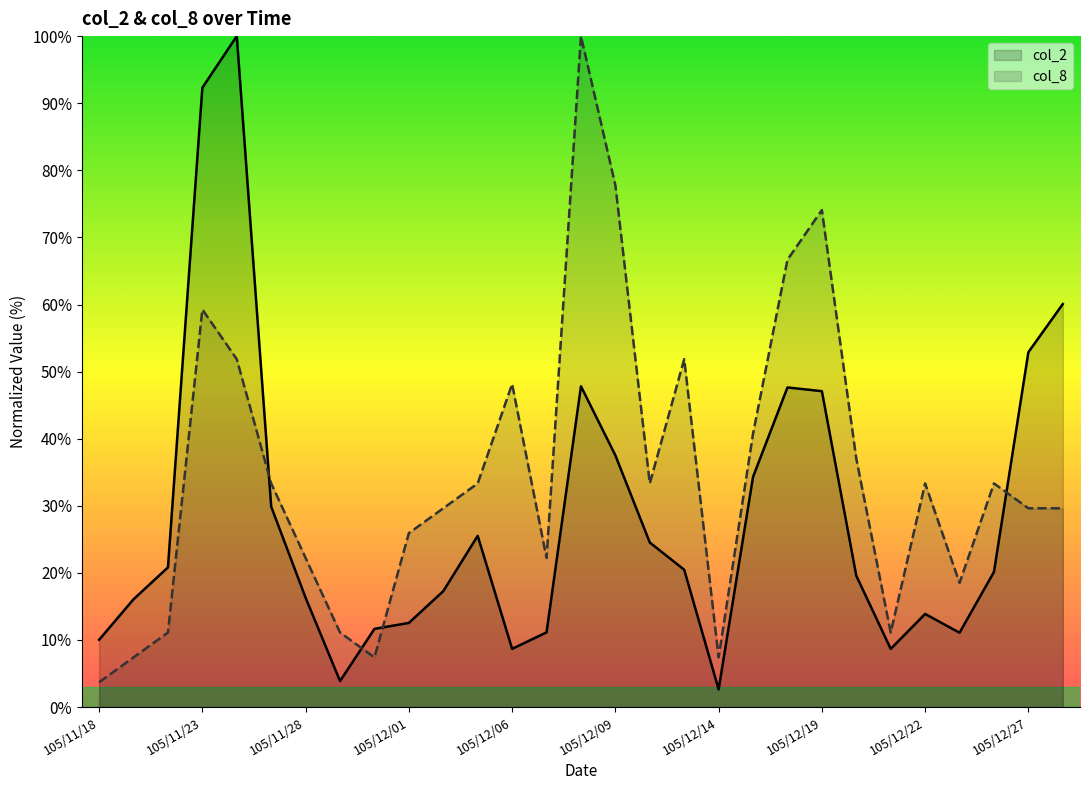

List the series in order of their overall mean, lowest first.

col_2, col_8